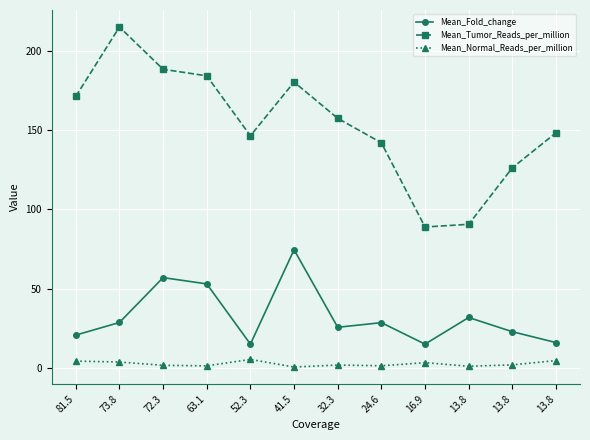

How many lines are shown in the chart?

3